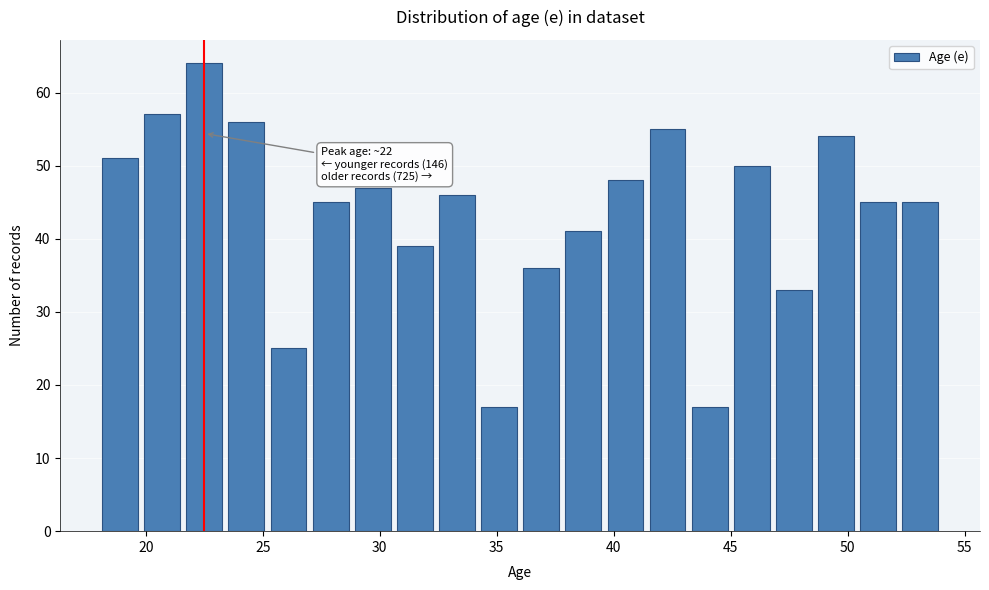

Around what value on the x-axis is the tallest bar? Give the approximate position of its centre, as read against the axis.

22.5